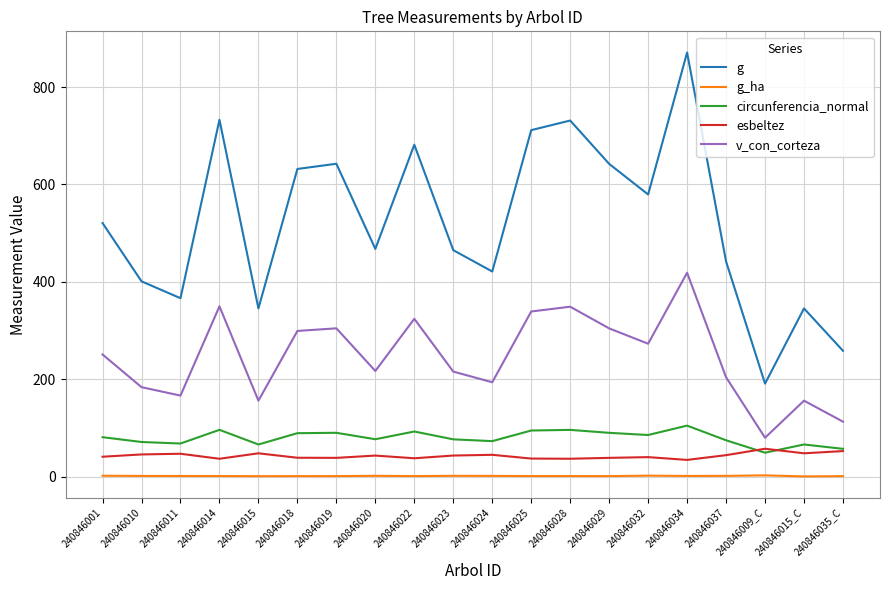

Rank the series by their maximum value, from lowest to highest.

g_ha, esbeltez, circunferencia_normal, v_con_corteza, g